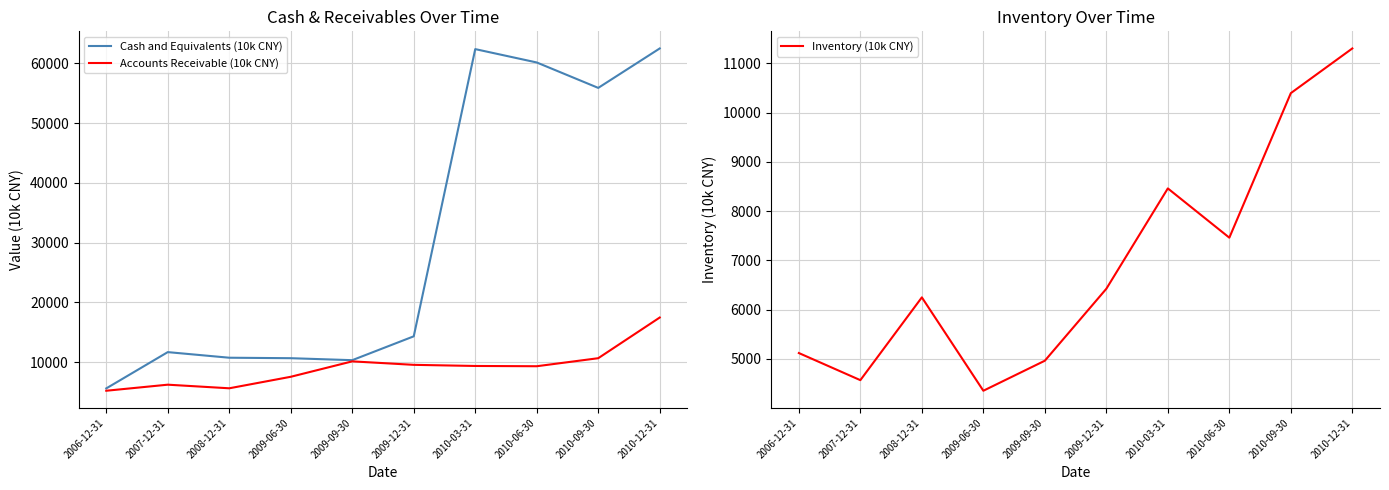

Where does the Cash and Equivalents (10k CNY) series first go above 14300?

2010-03-31